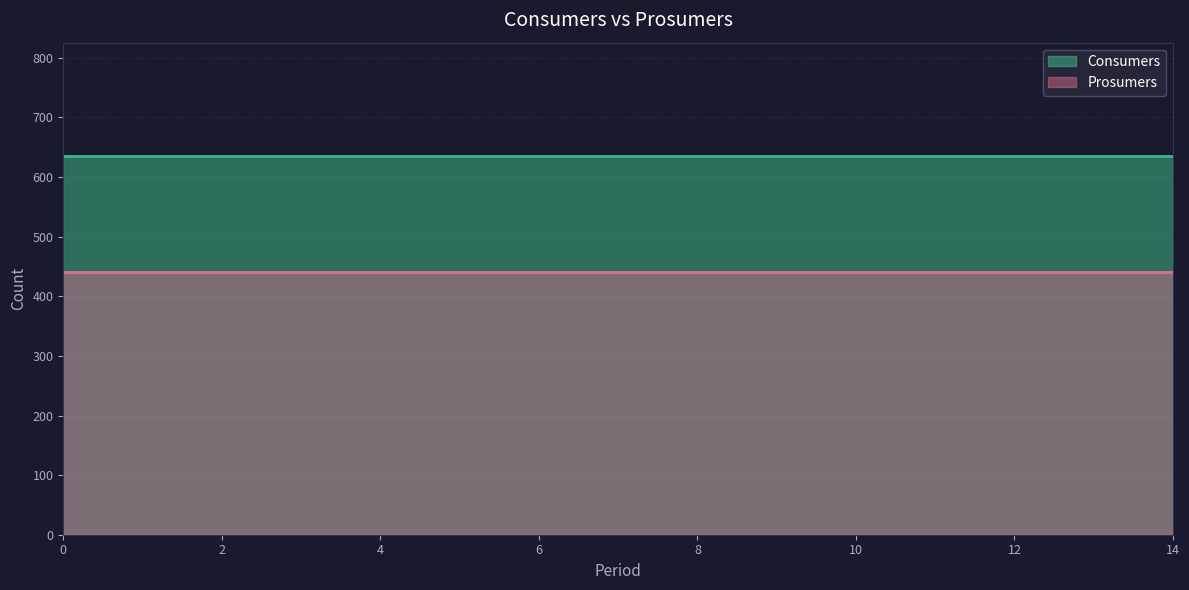

Rank the series by their average value, from highest to lowest.

Consumers, Prosumers